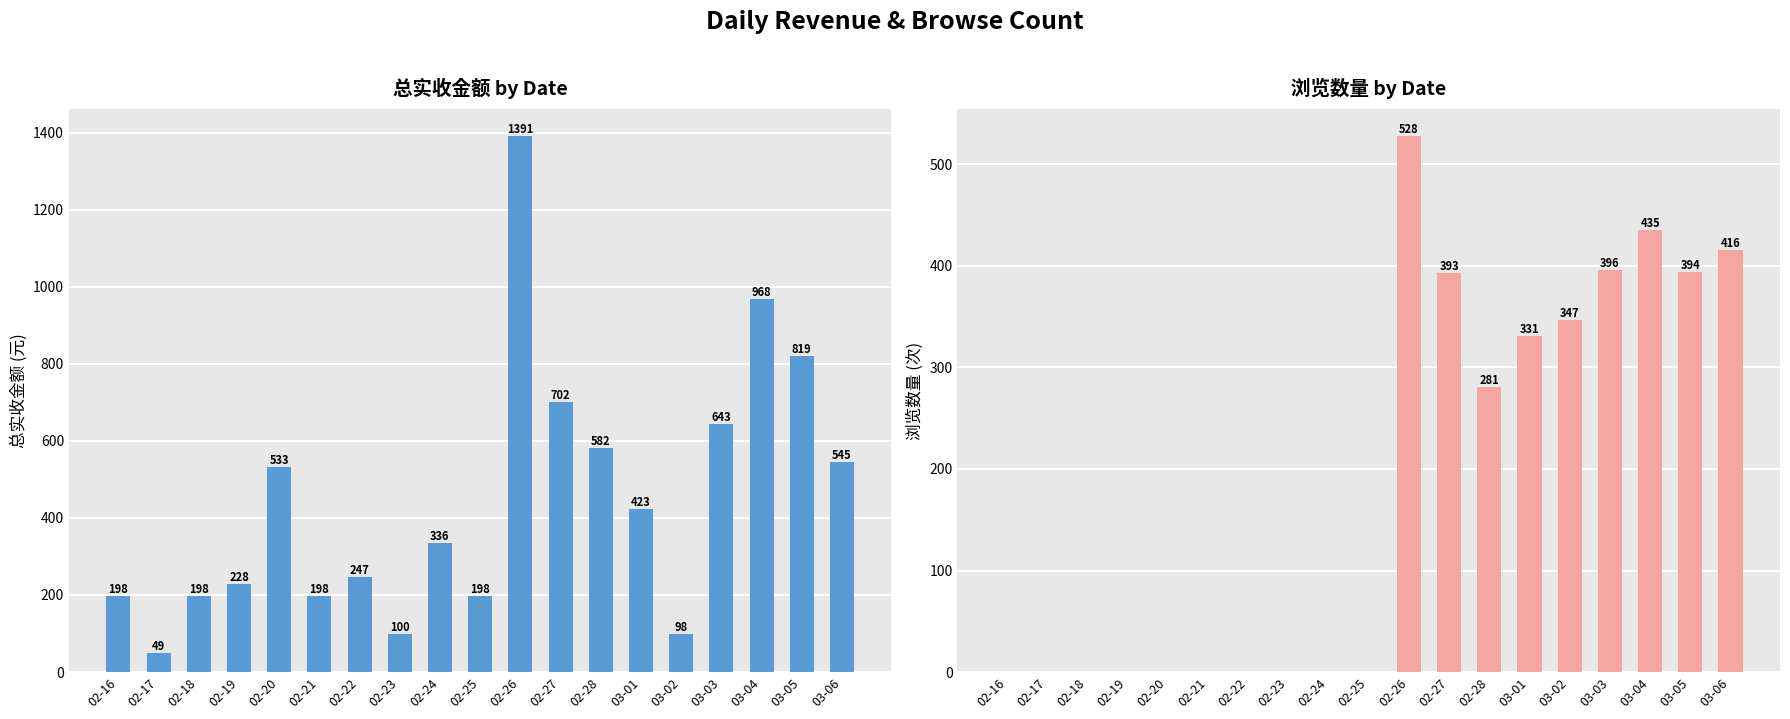

Rank the series by their maximum value, from highest to lowest.

总实收金额, 浏览数量（次）